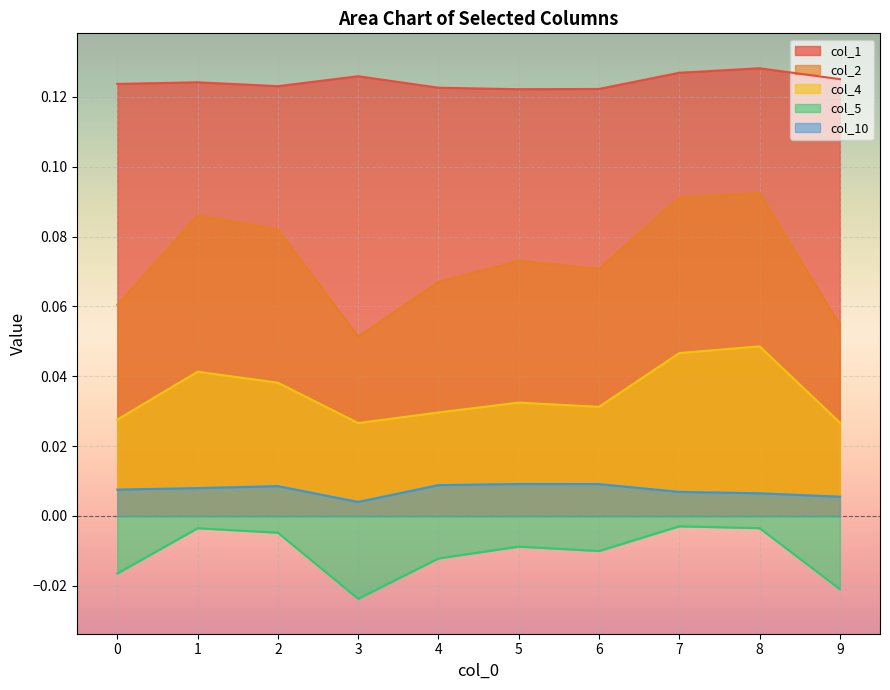

The col_1 series shows 0.1 at 3. True or false?

True